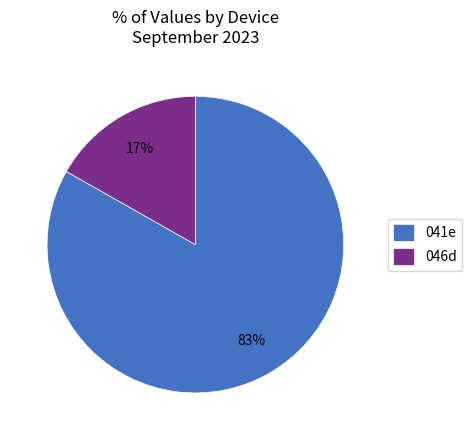

Between 046d and 041e, which is larger?

041e